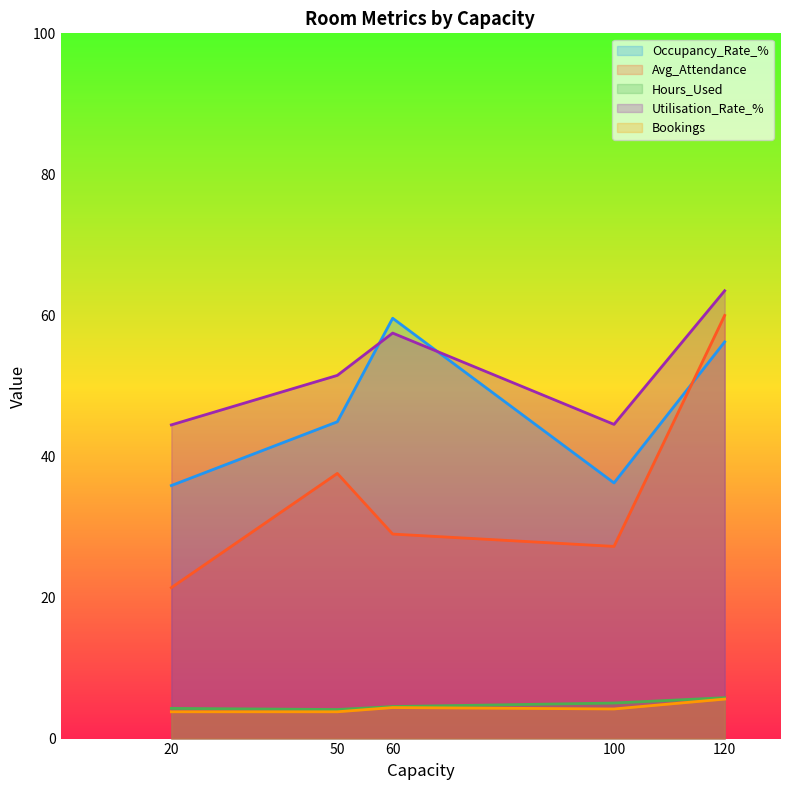

What is the difference between the highest and lowest values at 60?

55.2